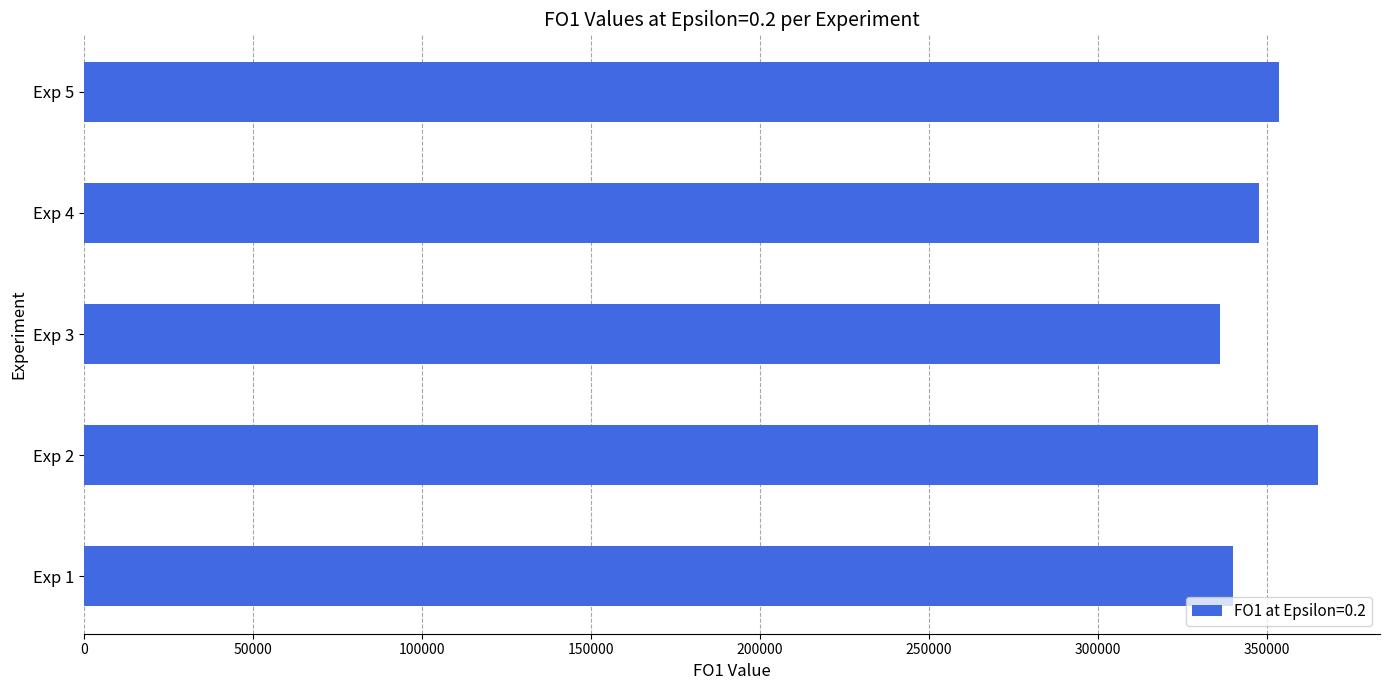

Is it true that the value at Exp 2 is 365237?

True